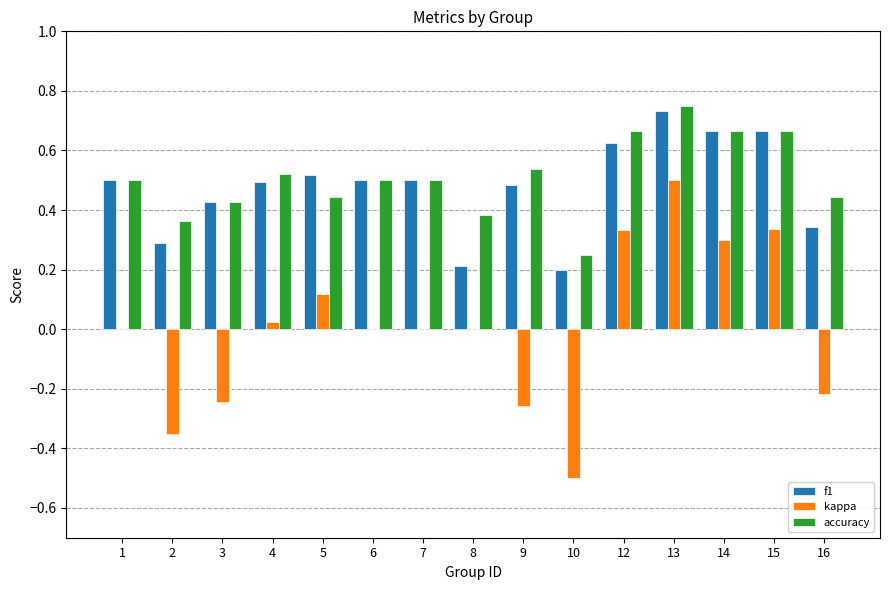

True or false: kappa has a value of 0.3 at 12.

True